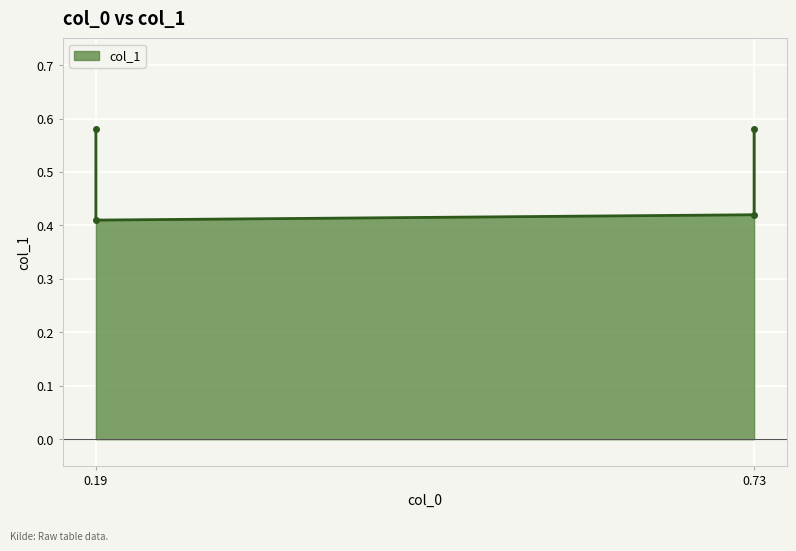

What is the smallest value displayed?

0.4